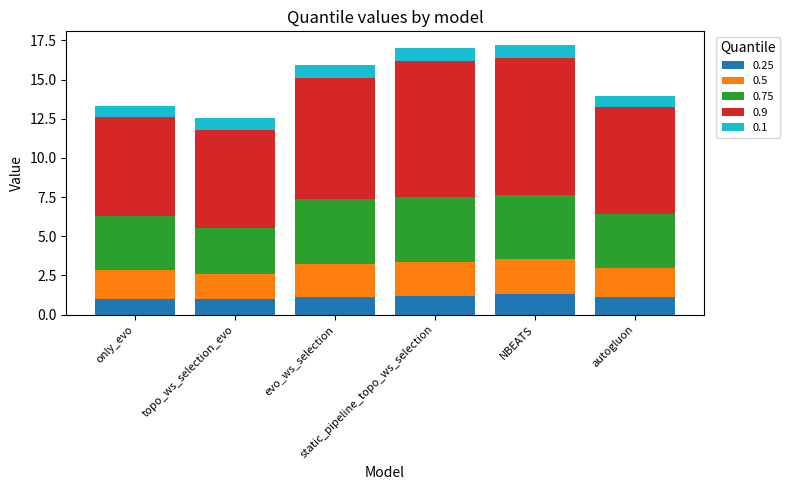

What is the highest value of the 0.25 series?

1.3